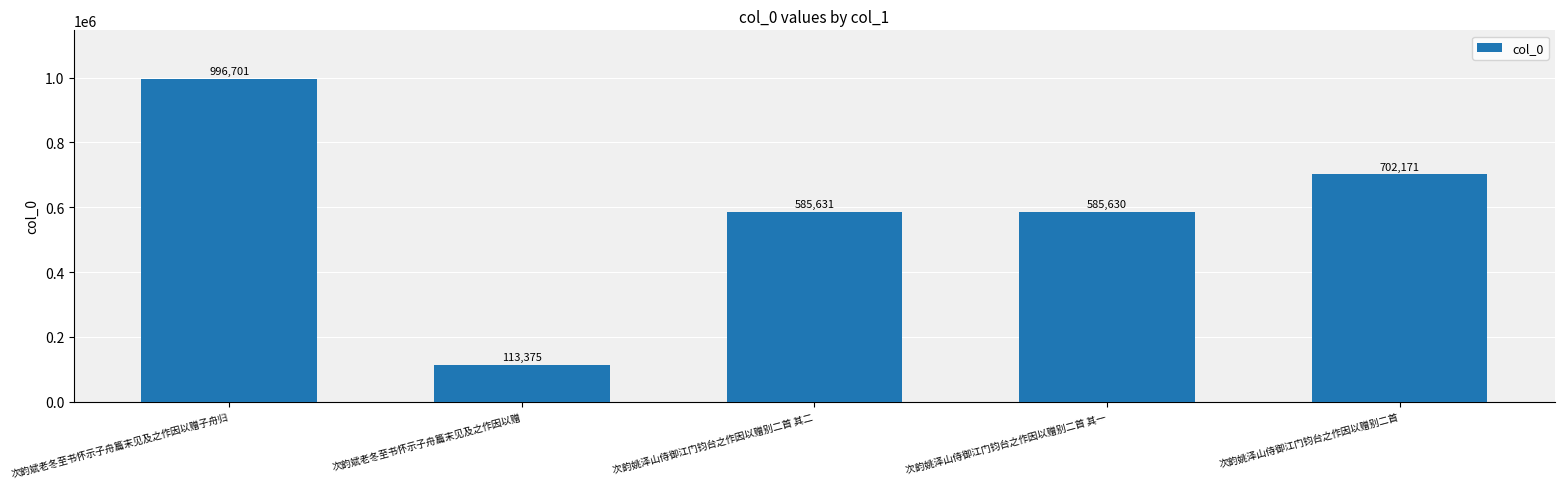

Where is the data nearest to the value 555038?

次韵姚泽山侍御江门钧台之作因以赠别二首 其一